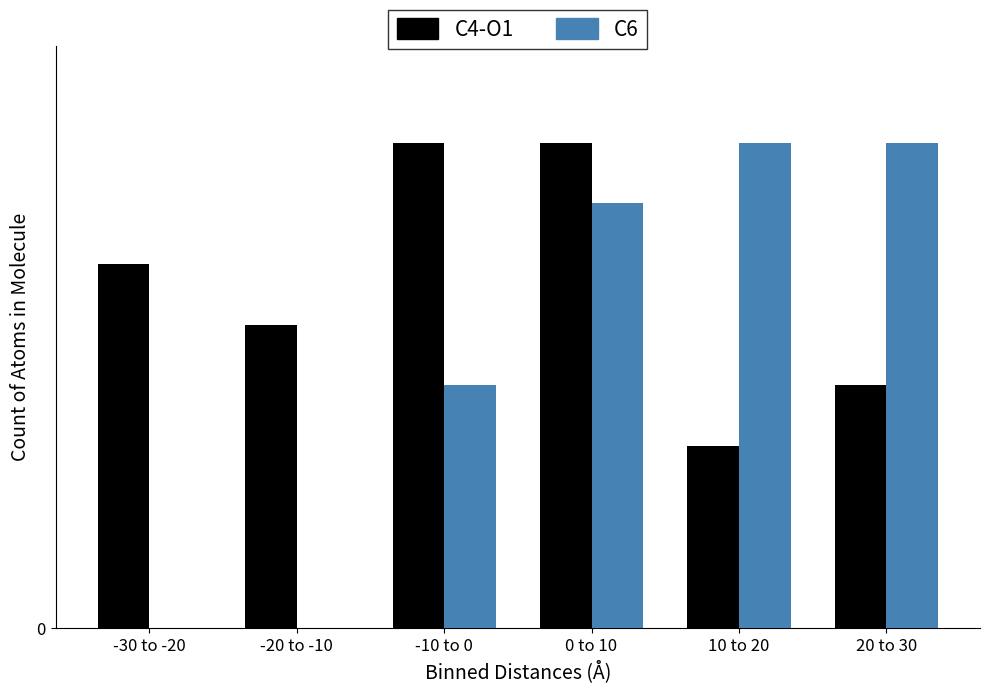

What are all the series names shown in the legend?

C4-O1, C6